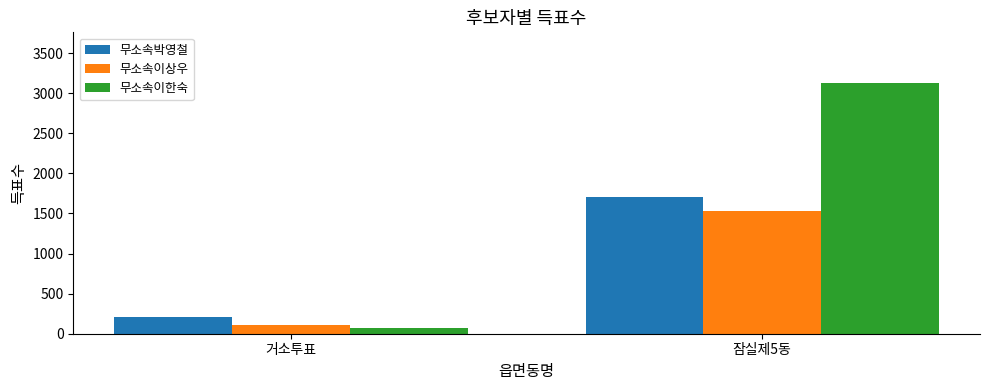

What is the label of the 2nd bar from the left?

잠실제5동